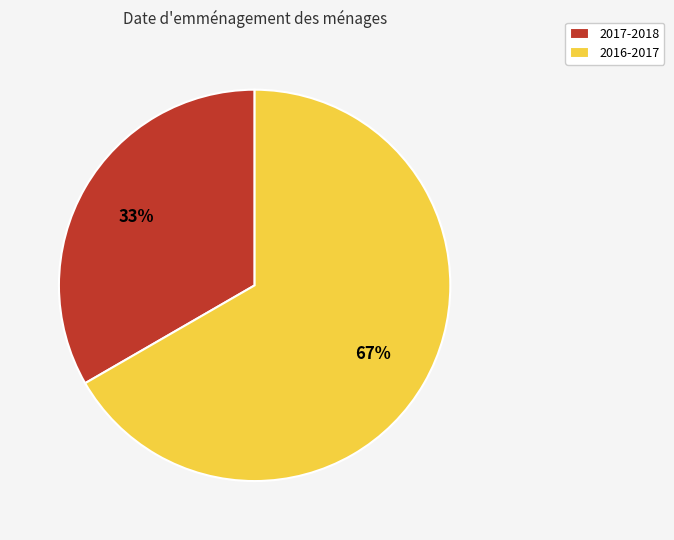

What is the majority slice?

2016-2017